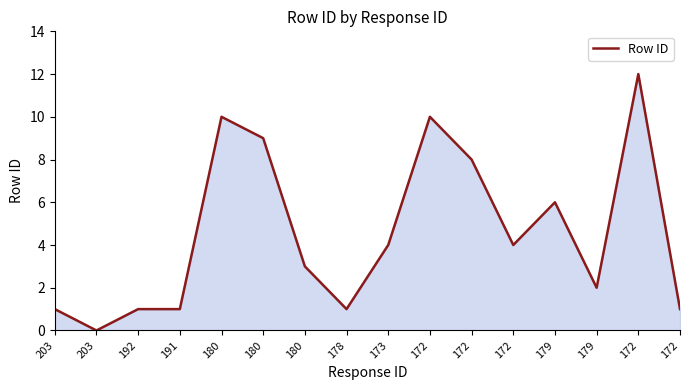

How many lines are shown in the chart?

1